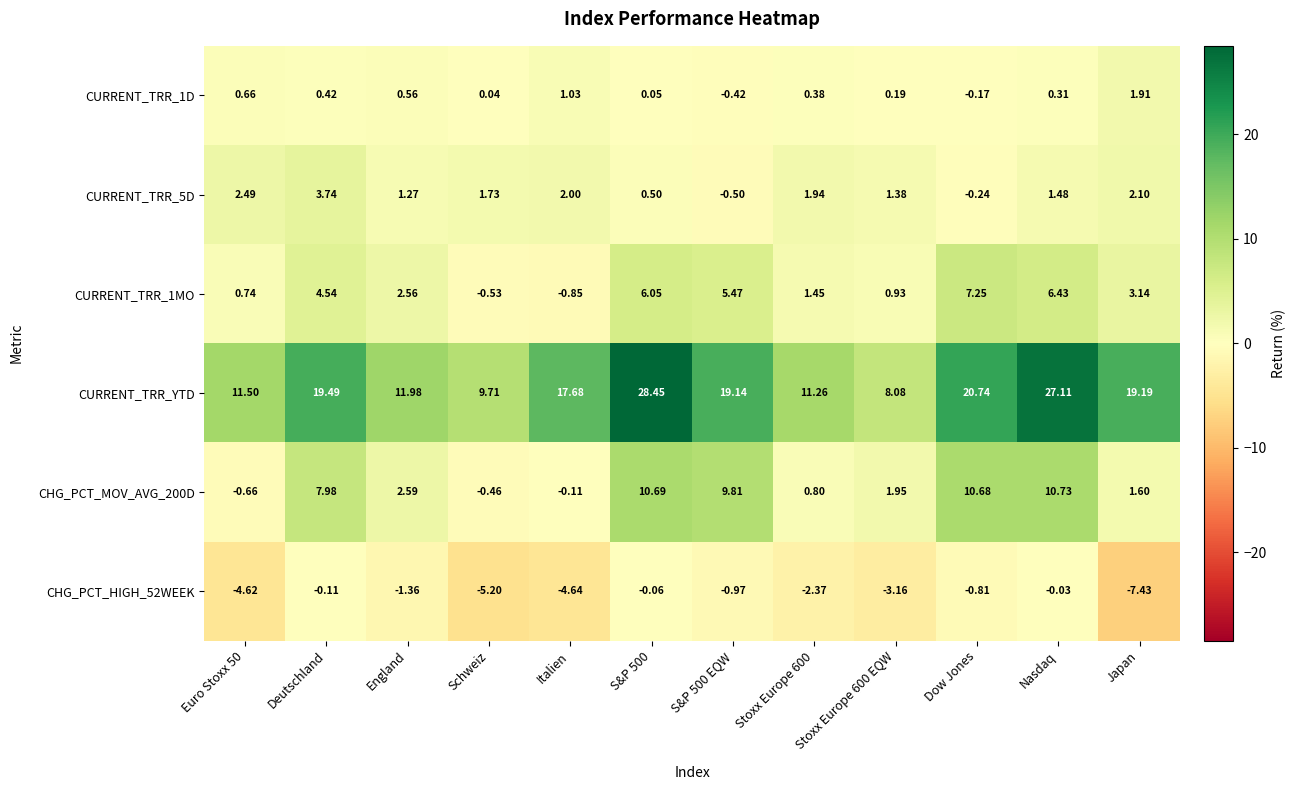

Where does the CHG_PCT_MOV_AVG_200D series first go above 2?

Deutschland